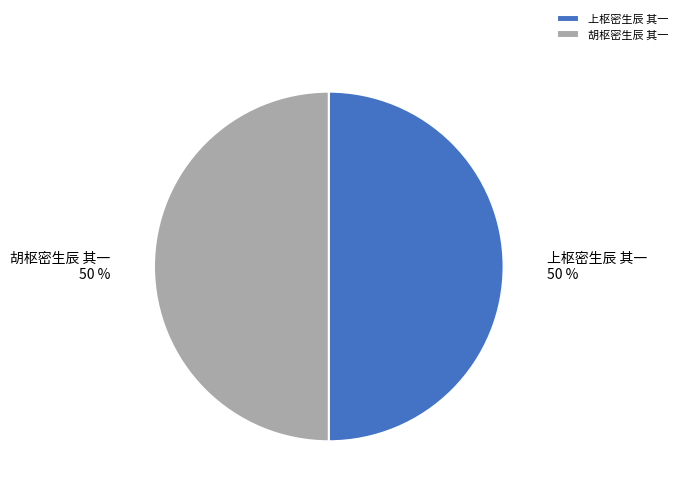

To the nearest percent, what portion does 上枢密生辰 其一 represent?

50%